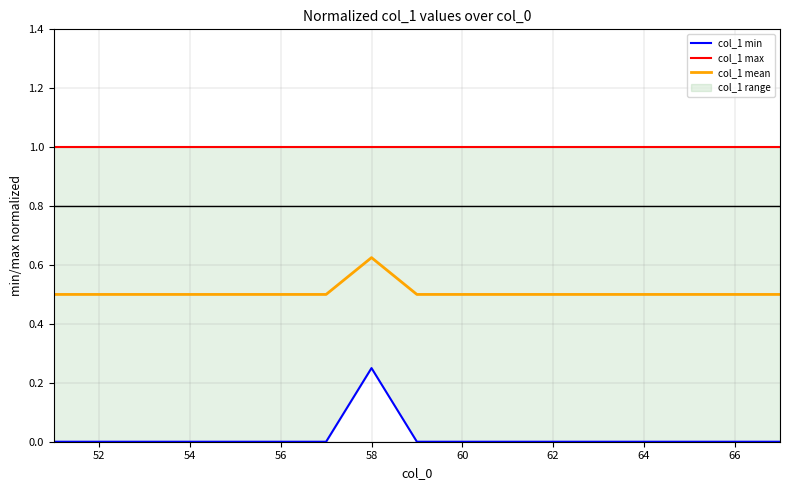

The col_1 mean series shows 0.5 at 52. True or false?

True